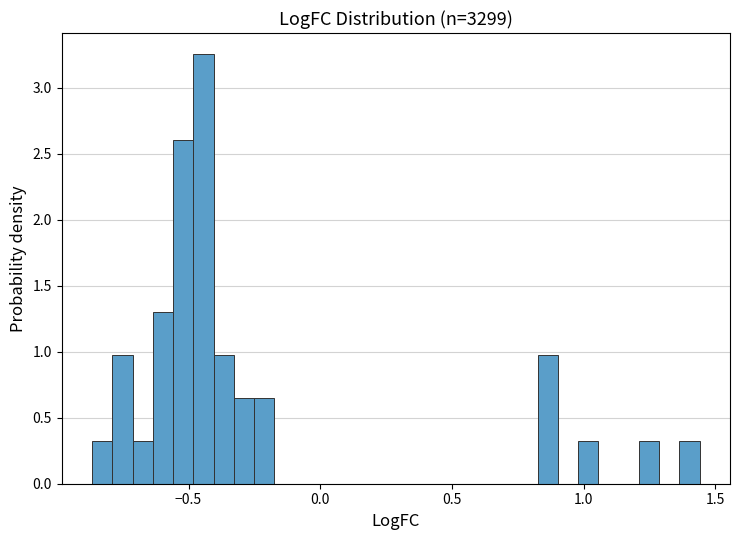

Read against the x-axis, roughly where is the centre of the tallest bar?

-0.45